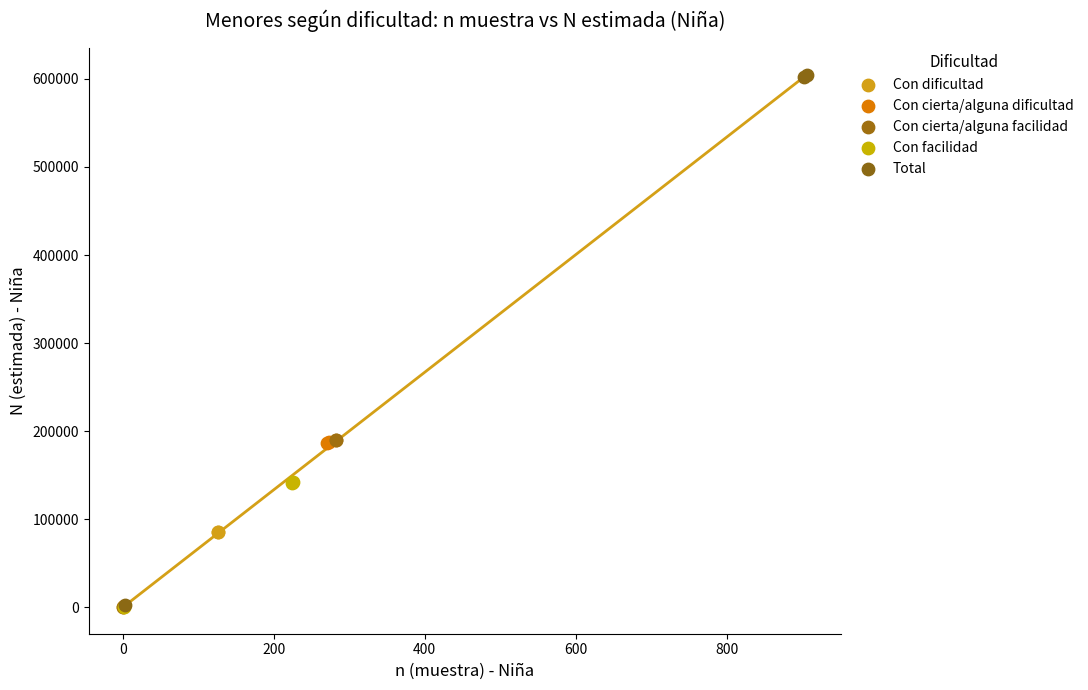

Which series has the widest spread of Y values?

Total